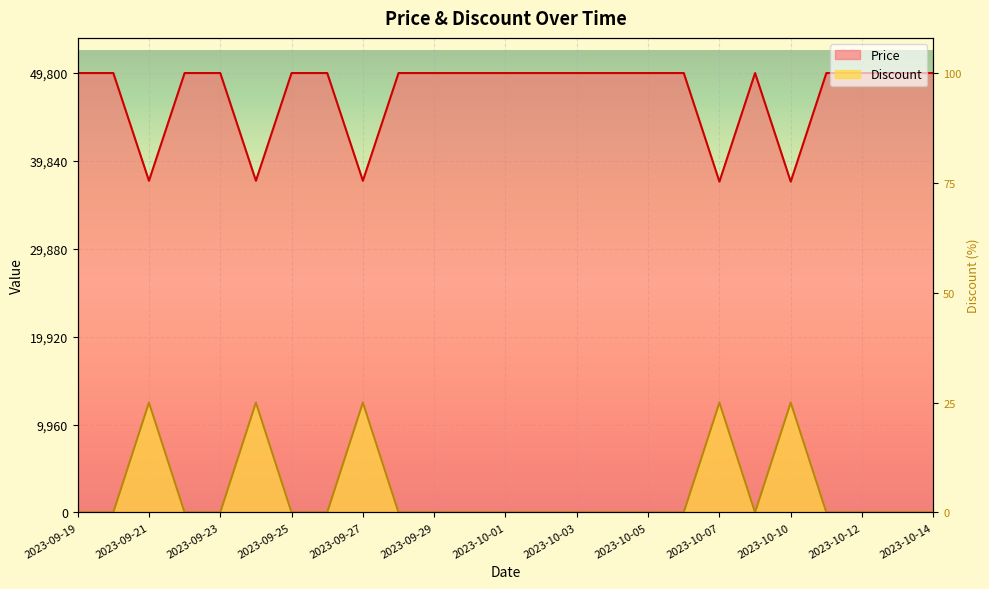

True or false: Discount and Price intersect in this chart.

False